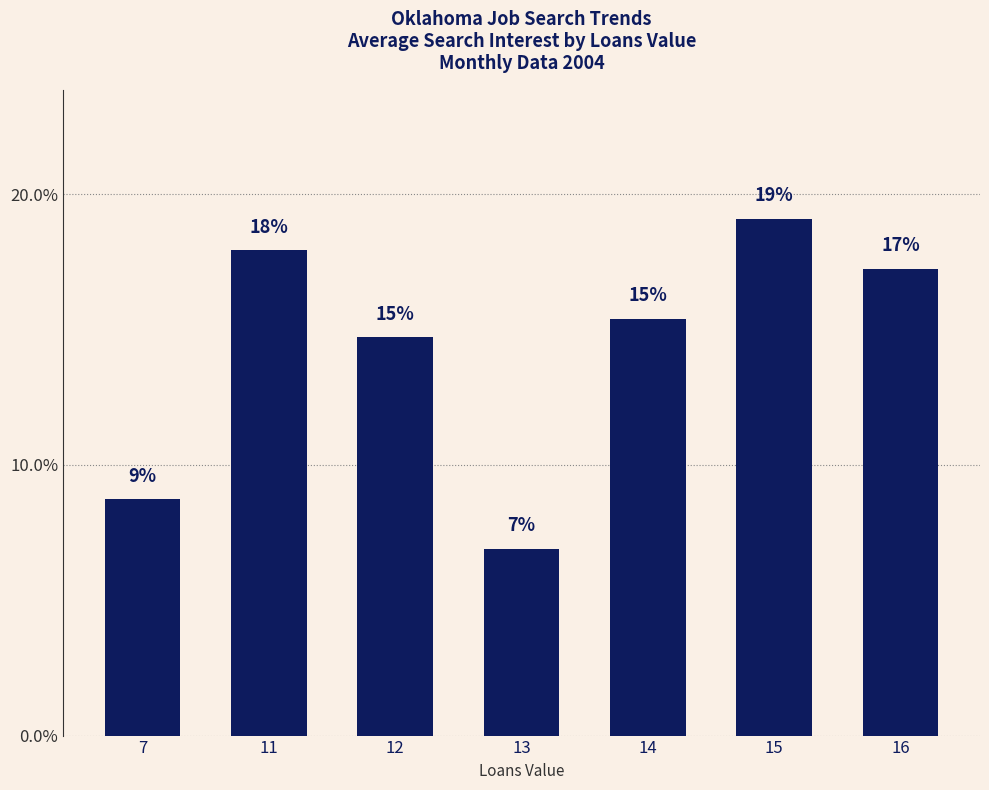

Does the chart contain any negative values?

No